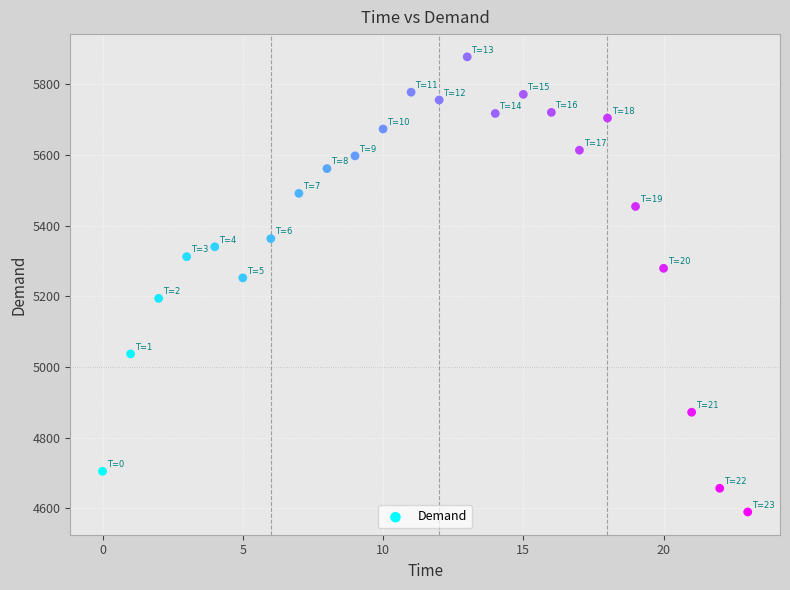

What is the range of Y values (max minus min)?

1287